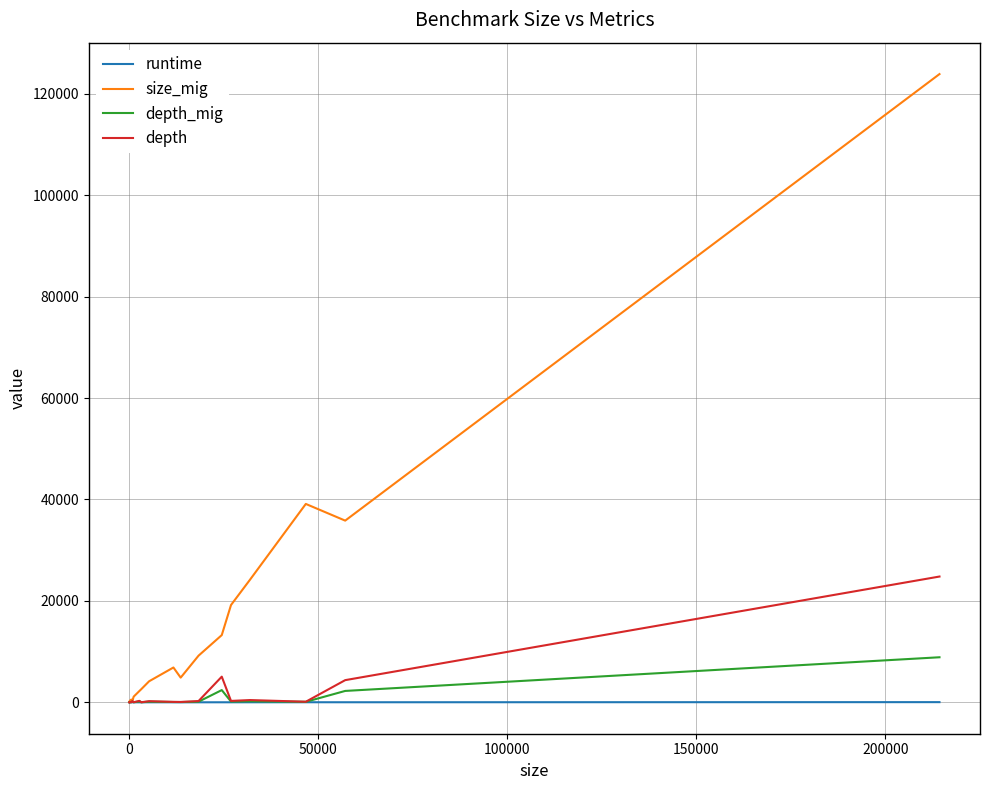

What is the maximum value shown in the chart?

123879.0